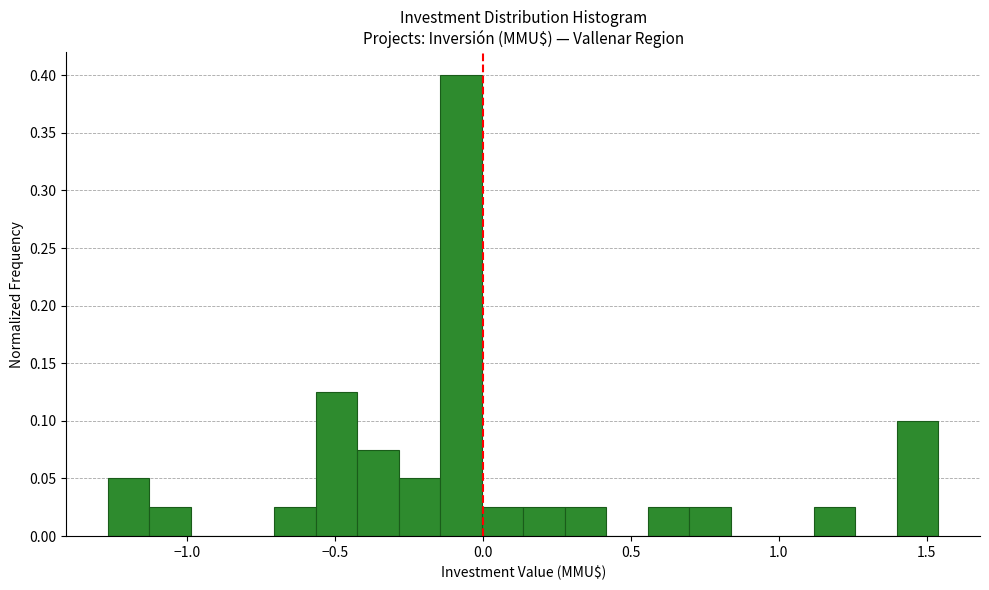

Around what value on the x-axis is the tallest bar? Give the approximate position of its centre, as read against the axis.

-0.05